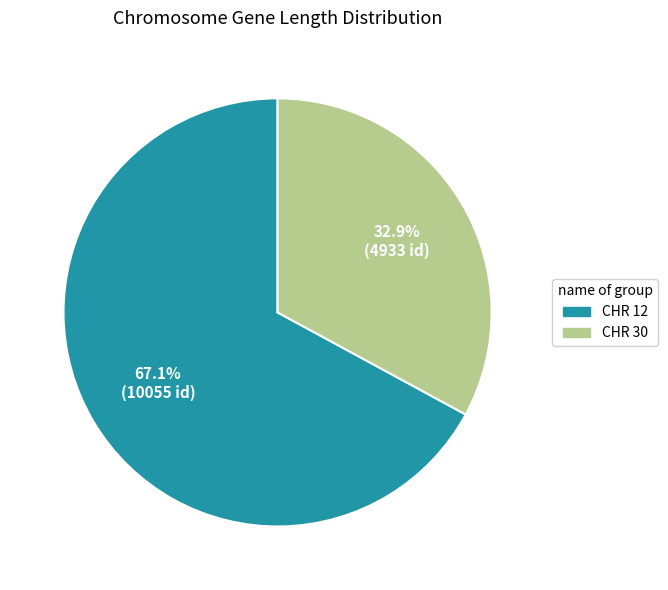

What portion of the pie excludes CHR 30?

67.1%